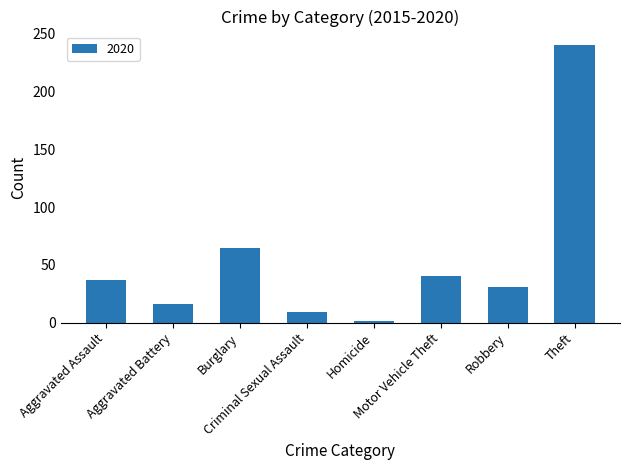

What is the maximum value shown in the chart?

240